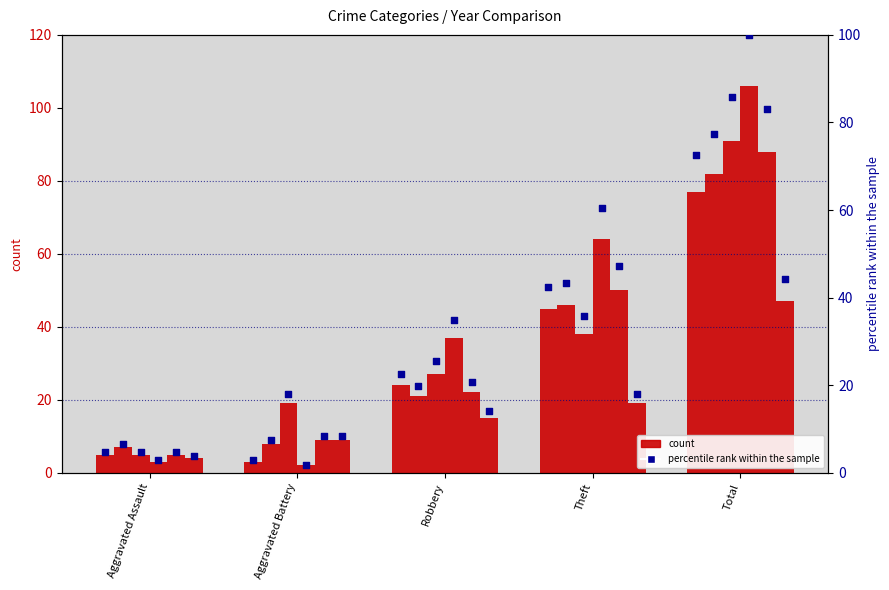

At which category is the sum across all series the highest?

Total